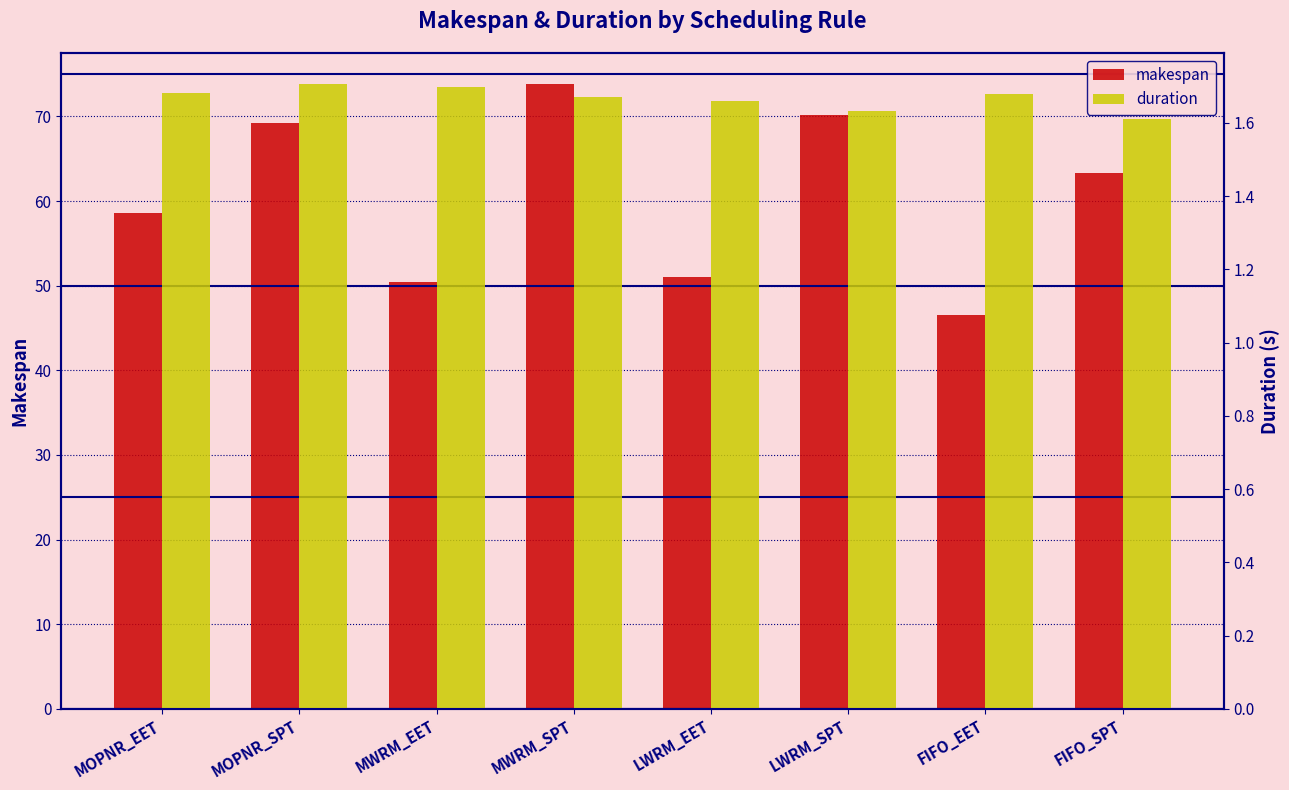

What is the average value of the makespan series?

60.4